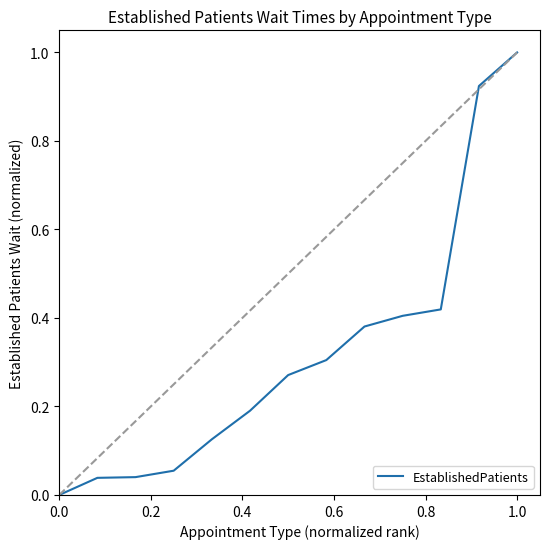

What is the greatest value displayed?

1.0